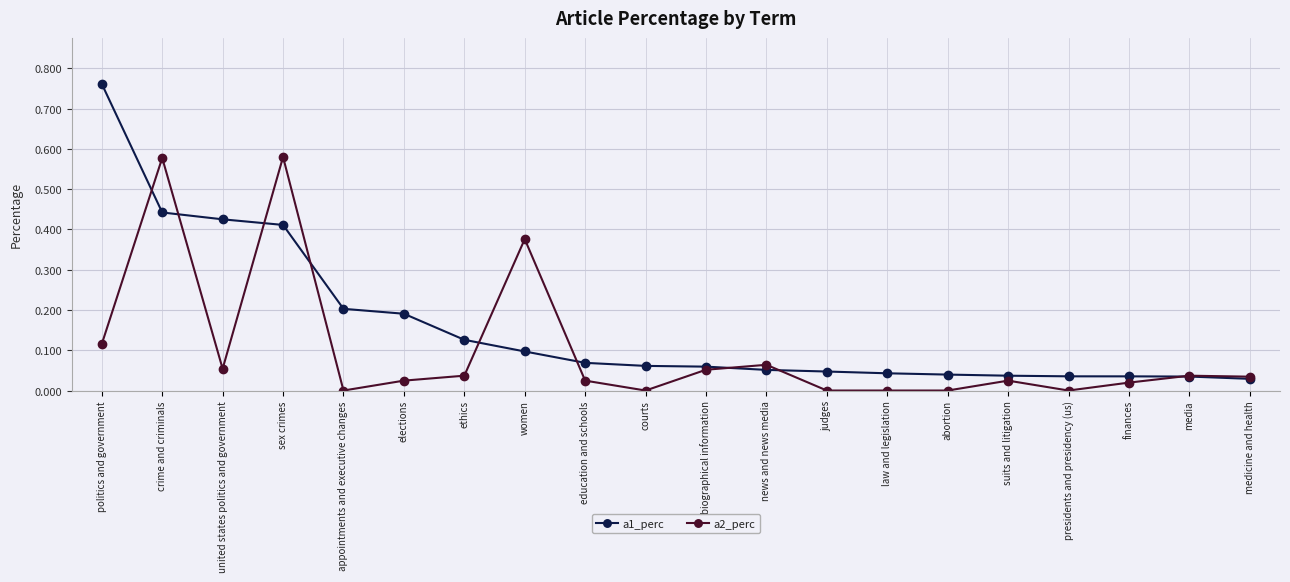

What is the total value across all series at crime and criminals?

1.0